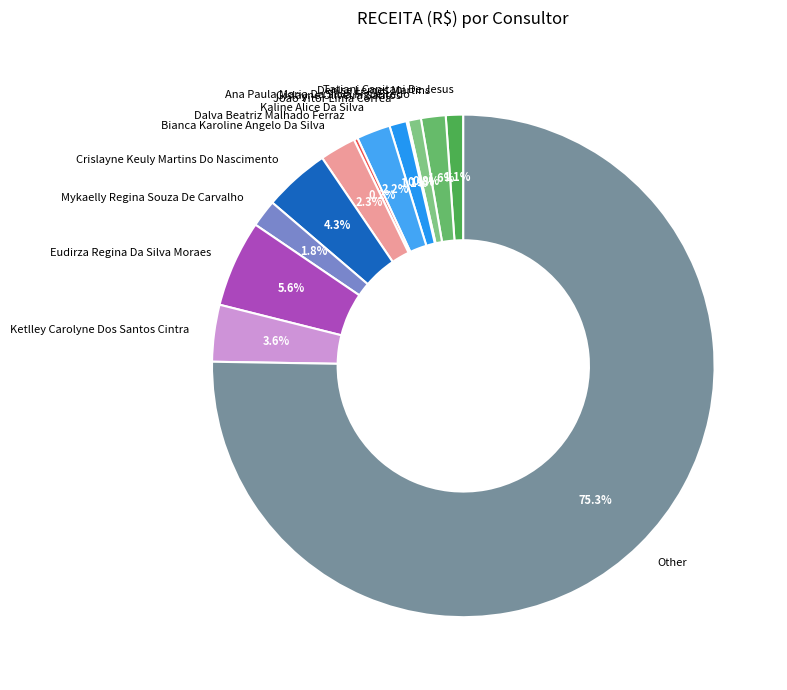

To the nearest percent, what is the average slice percentage?

8%